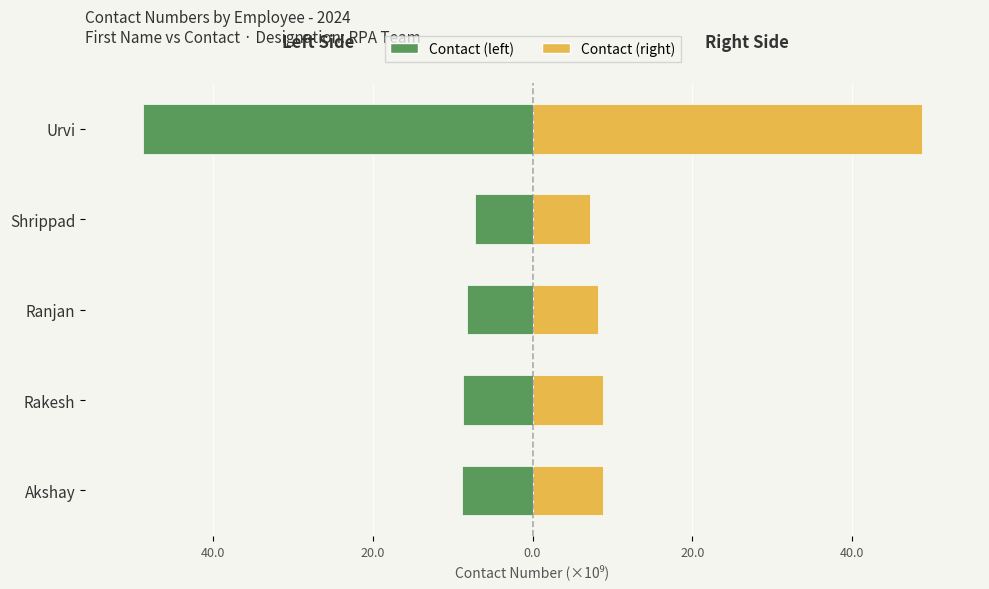

How many data points does each series have?

5